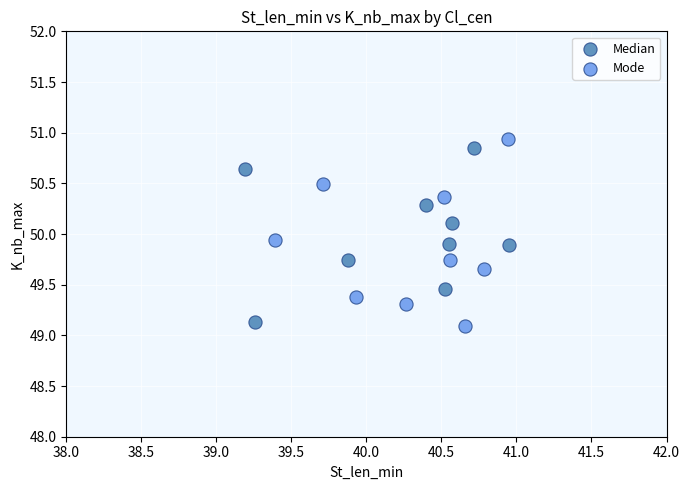

Which series contains the highest Y value?

Mode